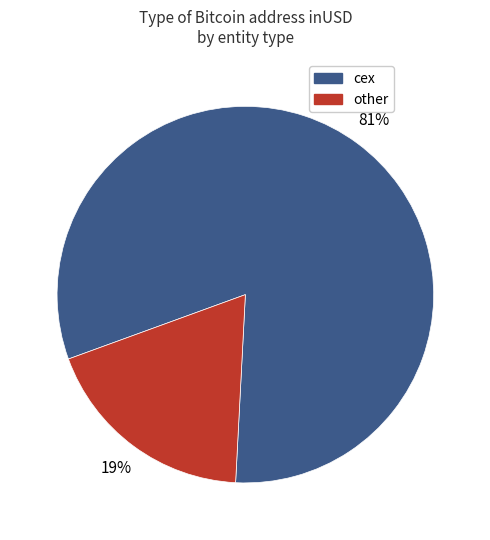

True or false: other accounts for 19% of the total.

True